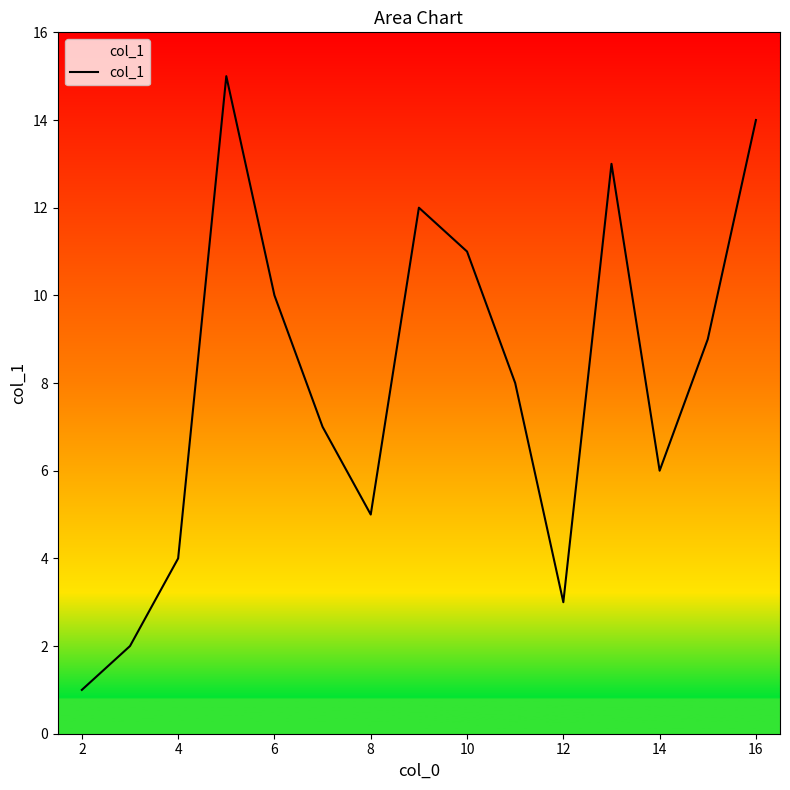

What is the maximum value shown in the chart?

15